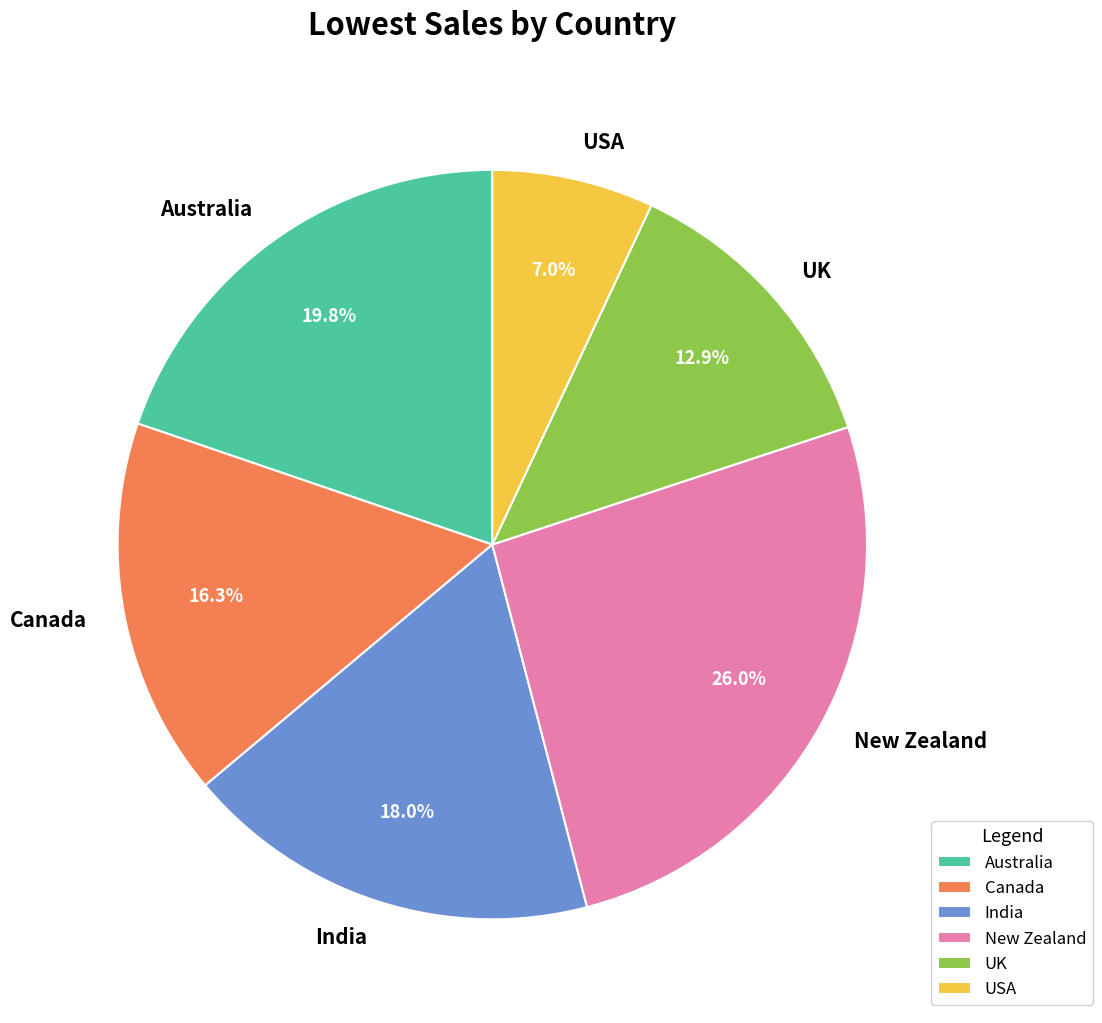

What percentage do USA and New Zealand together represent?

33.0%